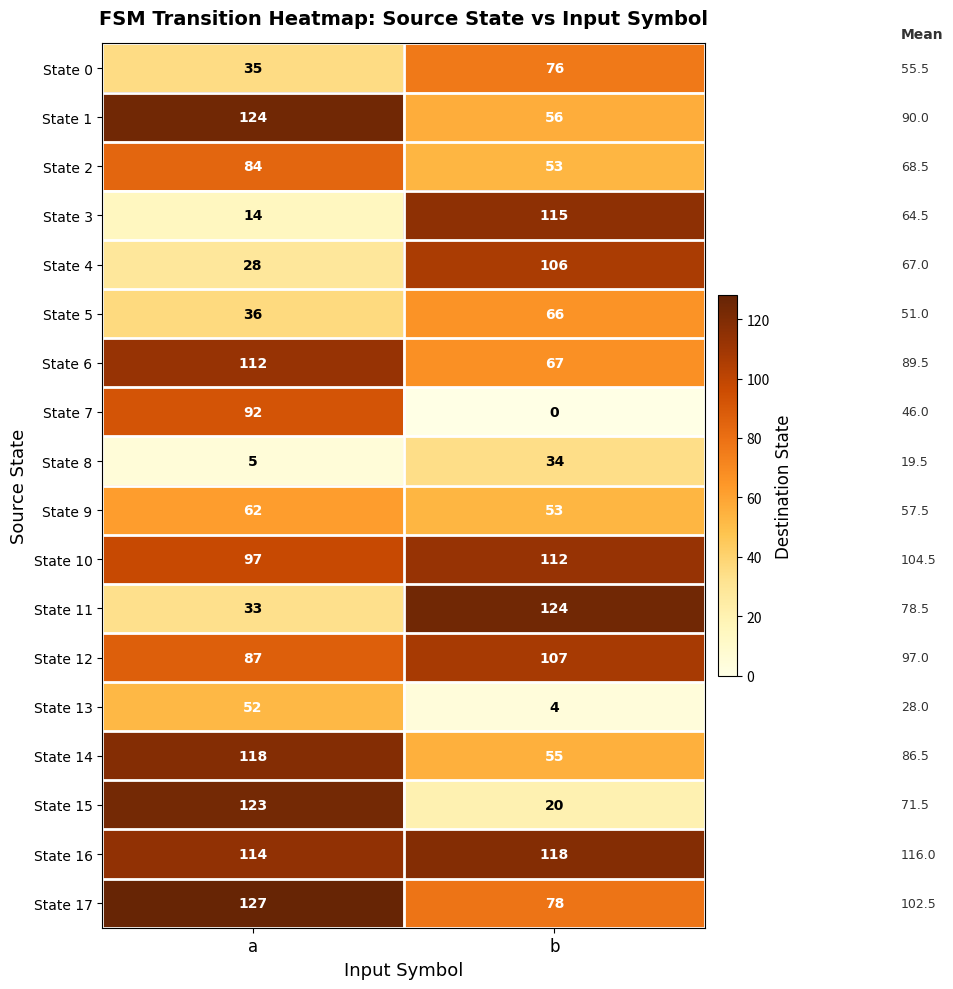

What value does the State 16 series have at b?

118